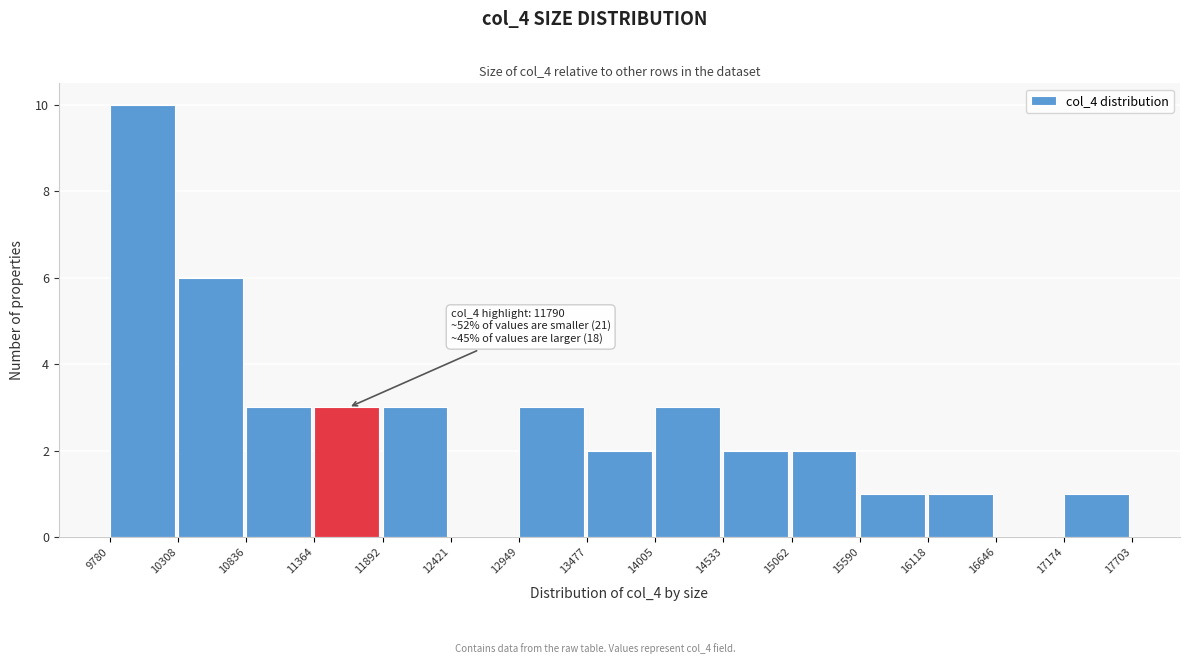

Which range on the x-axis has the tallest bar?

9780 to 10308